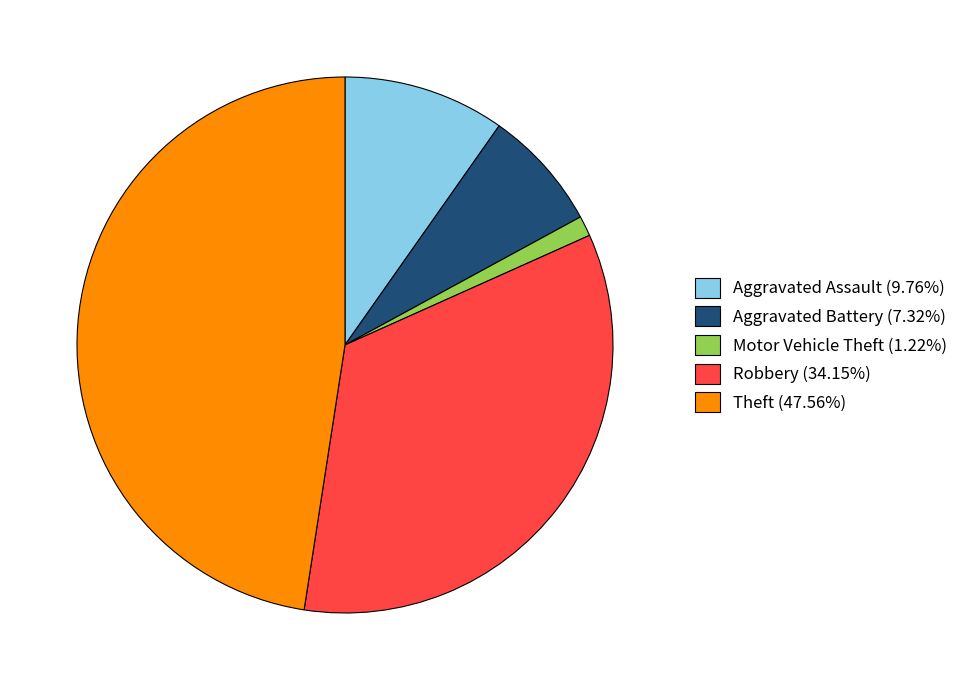

The Robbery slice represents 34% of the pie. True or false?

True